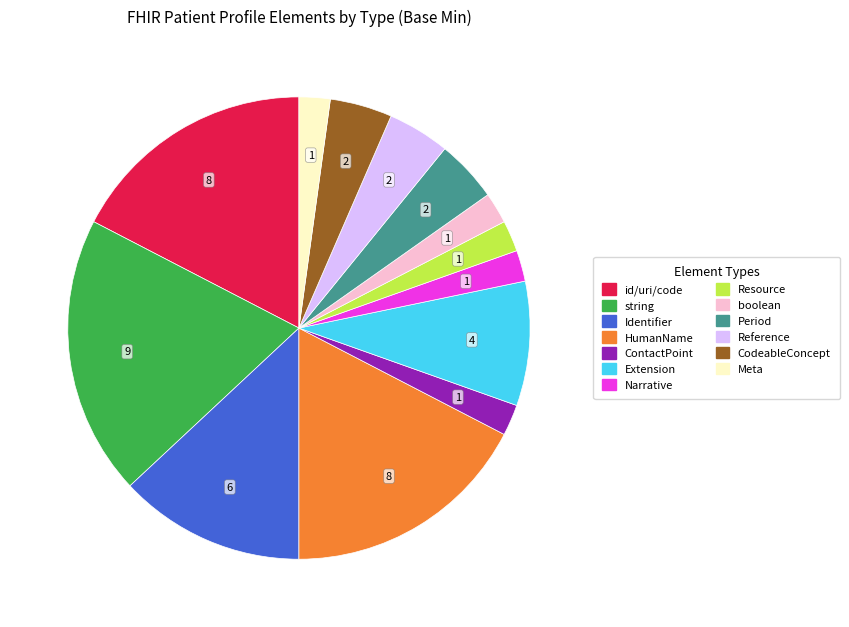

How many slices are in this pie chart?

13